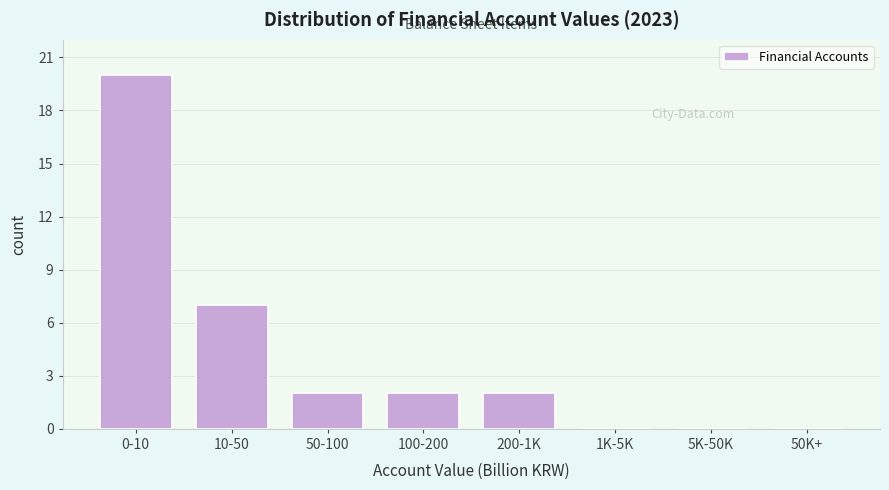

Reading left to right, transcribe all the data shown in this chart.

0-10=20	10-50=7	50-100=2	100-200=2	200-1K=2	1K-5K=0	5K-50K=0	50K+=0